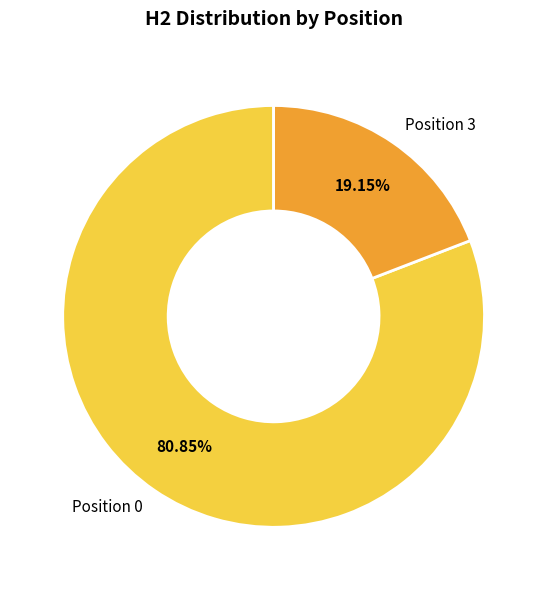

Which has a higher value, Position 3 or Position 0?

Position 0